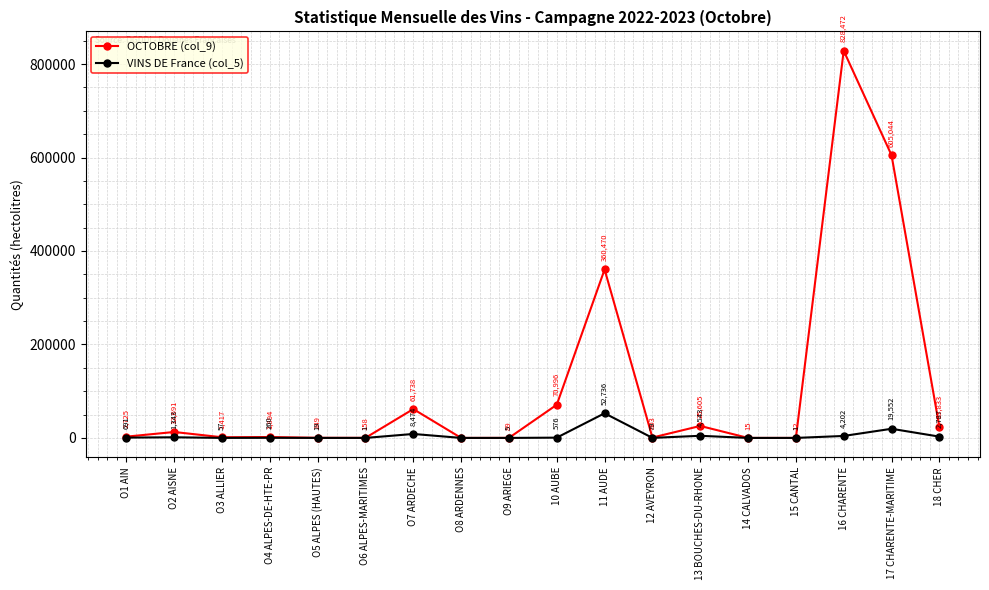

In VINS DE France (col_5), how many points are higher than both neighbors (excluding endpoints)?

6